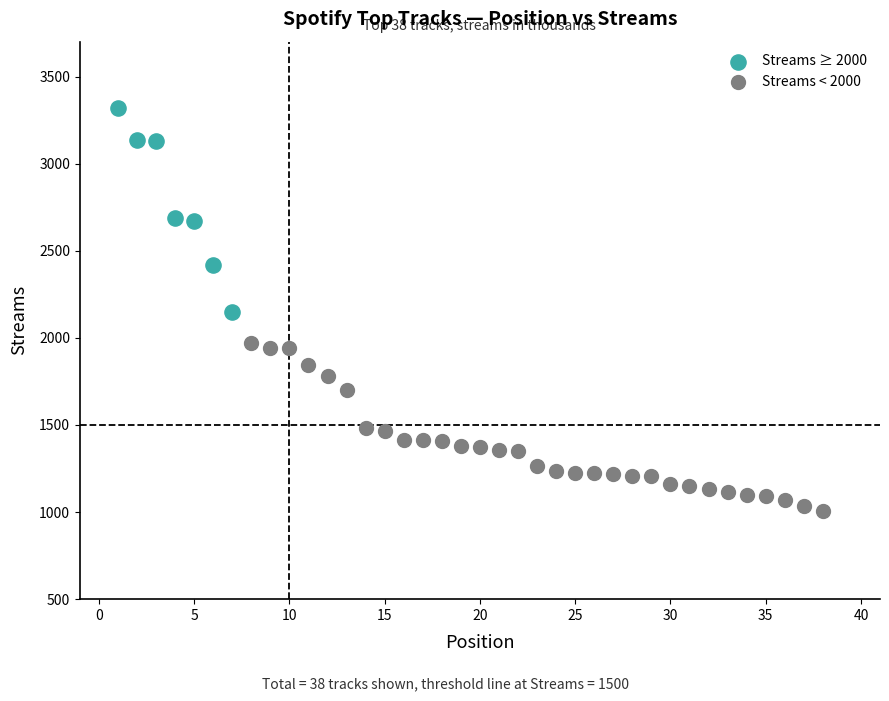

Which series reaches the minimum Y coordinate?

Streams < 2000